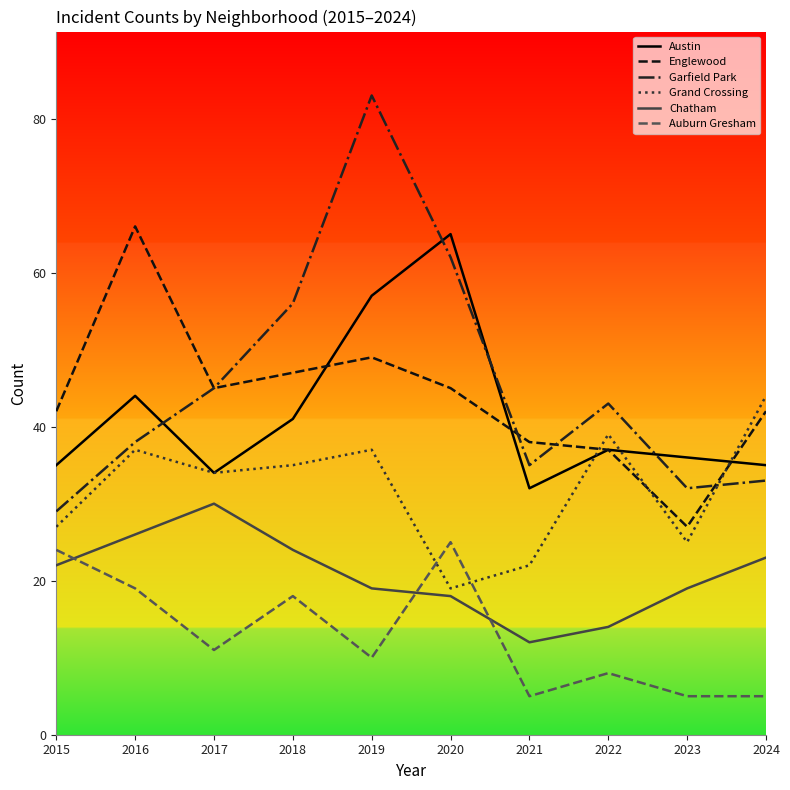

Where is the first local minimum for Englewood?

2017